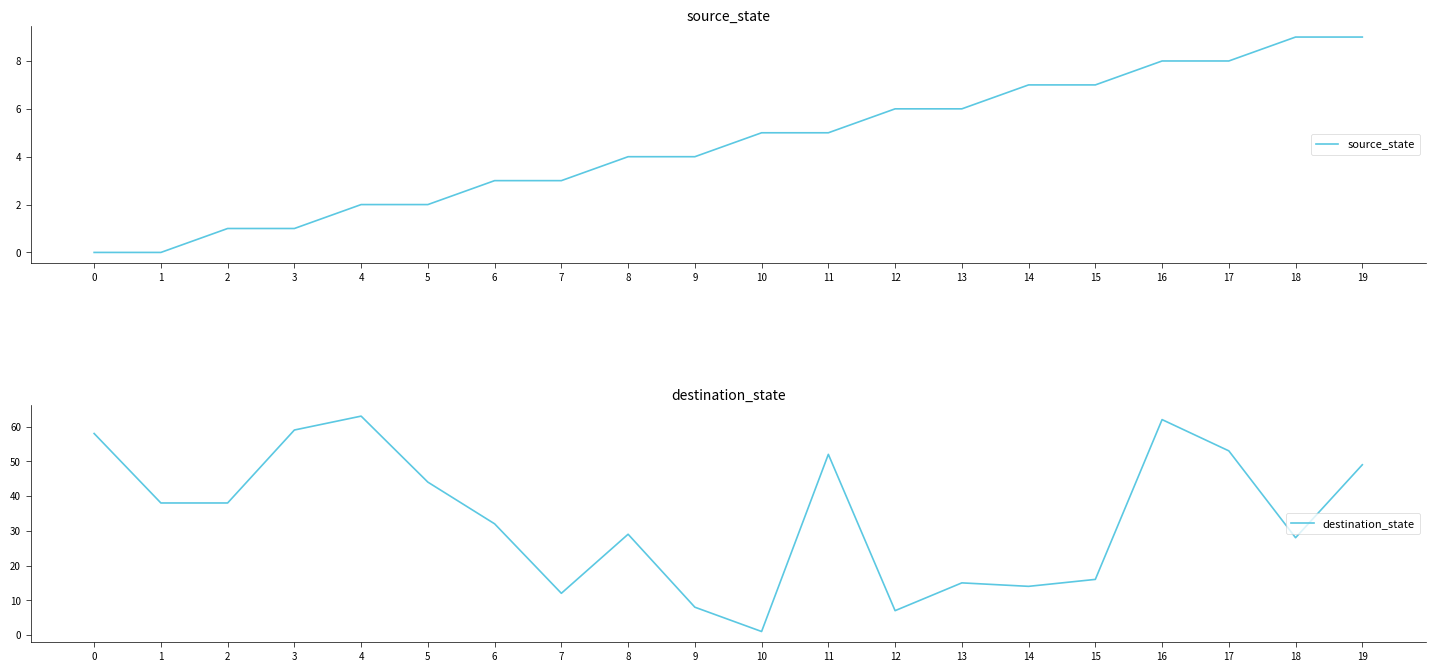

Which series changed the most between 1 and 4?

destination_state